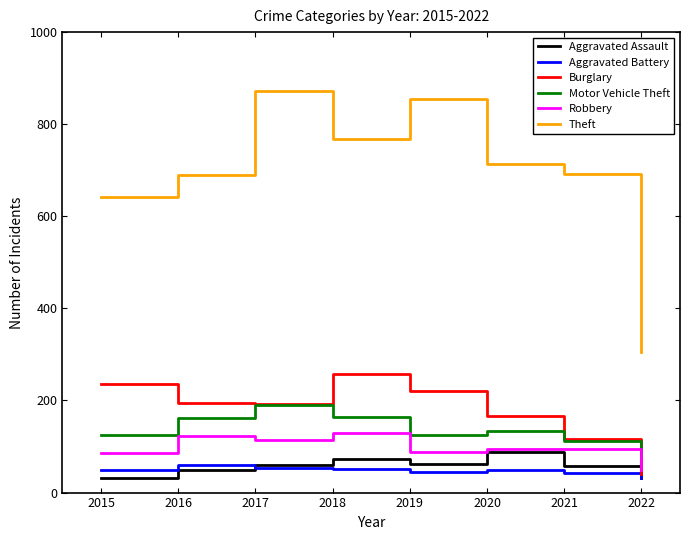

True or false: Motor Vehicle Theft and Aggravated Battery intersect in this chart.

False